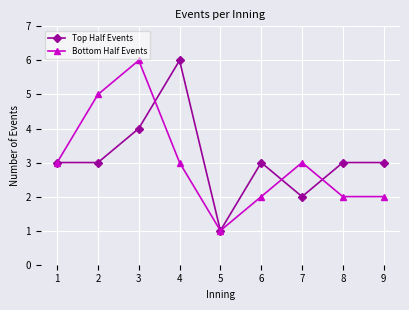

What is the value of the Bottom Half Events point at the 5th from the left?

1